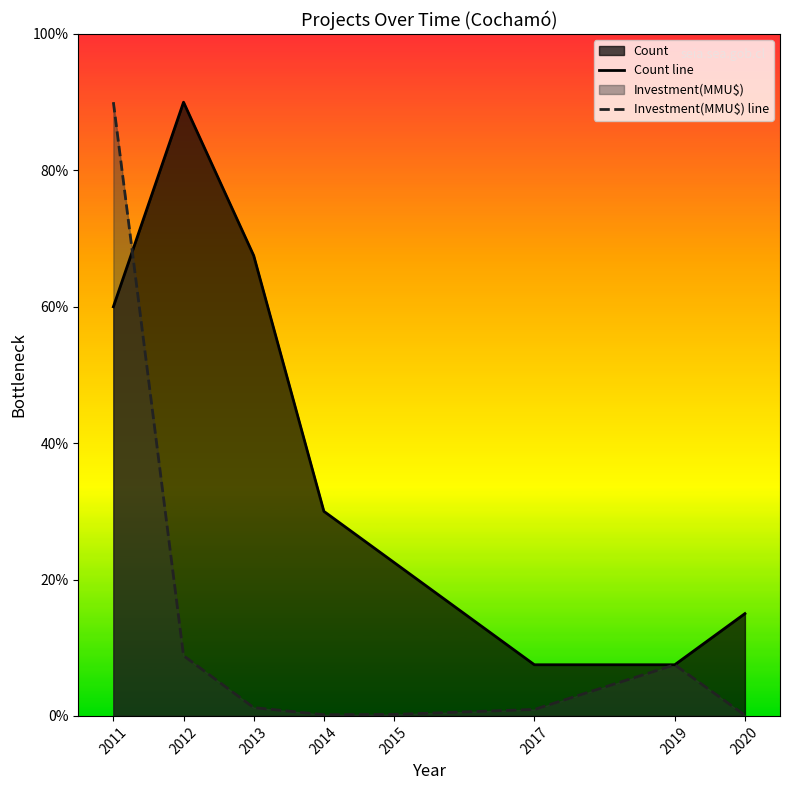

Rank the series at 2019 from lowest to highest value.

Investment(MMU$) line, Count line